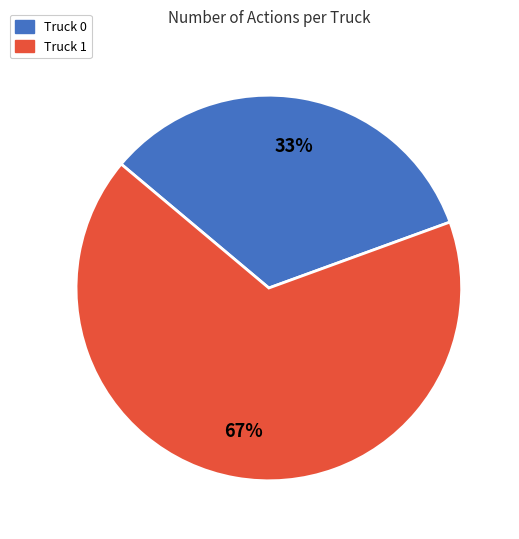

To the nearest percent, what is the combined percentage of Truck 1 and Truck 0?

100%